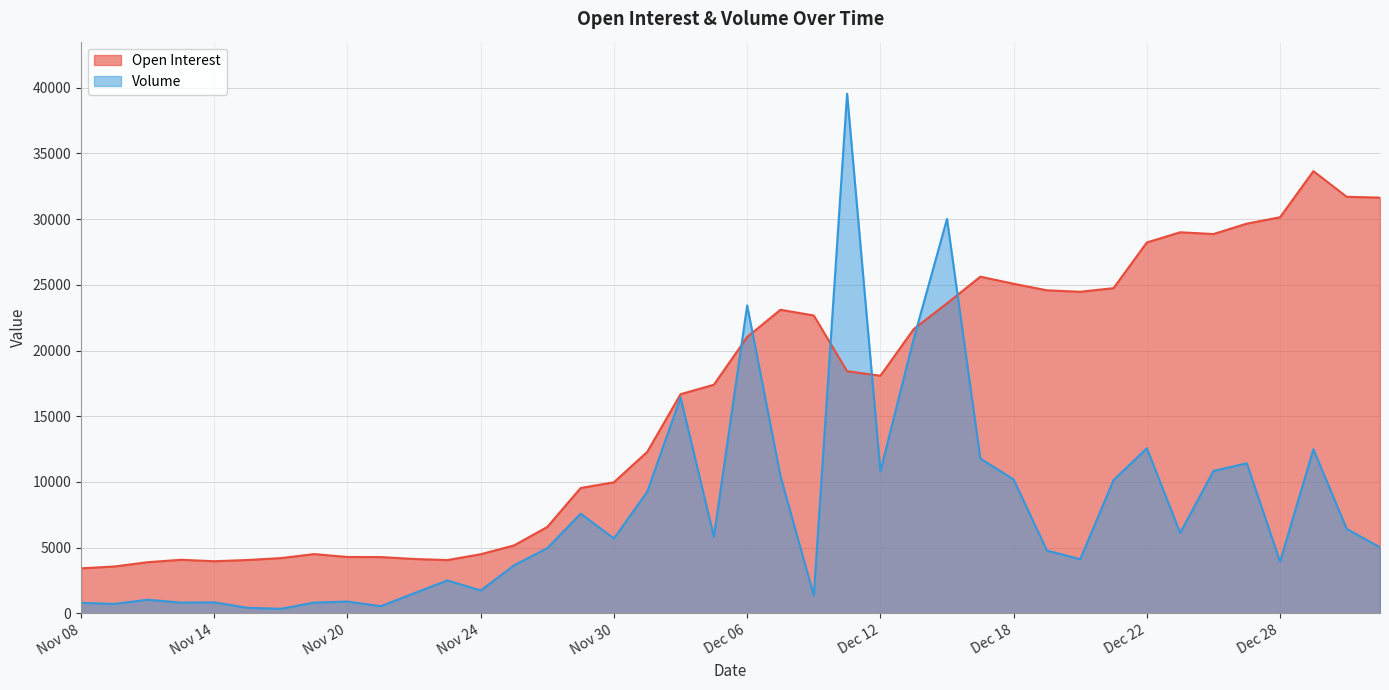

At which label is Volume closest to 19947?

Dec 13